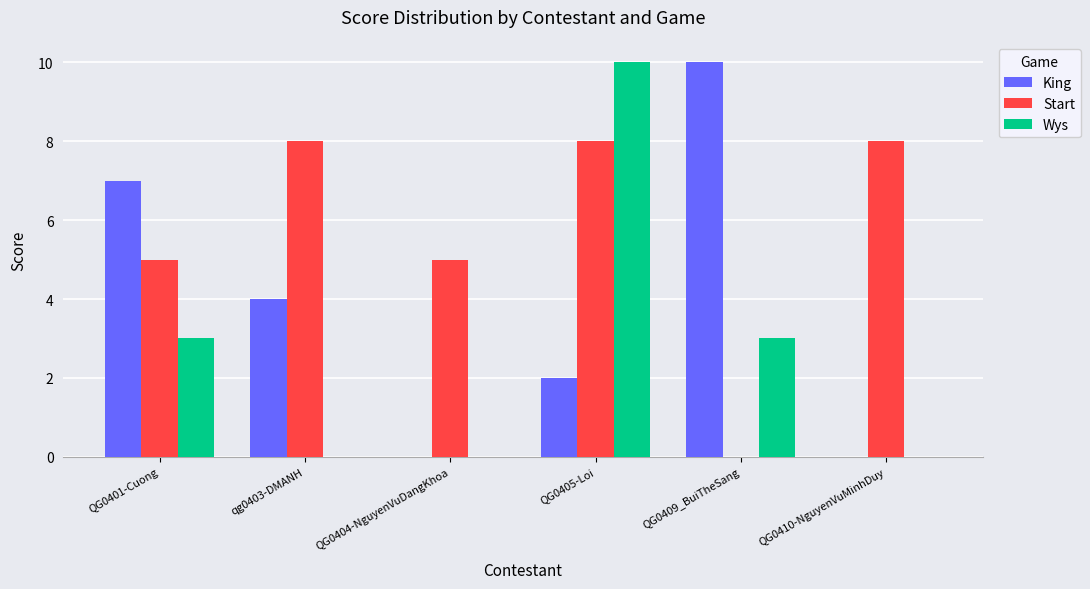

Is it true that Wys equals 0 at qg0403-DMANH?

True